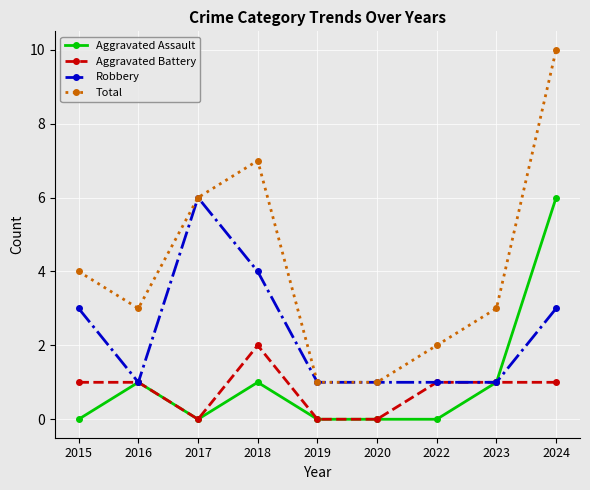

How many series are shown in this chart?

4